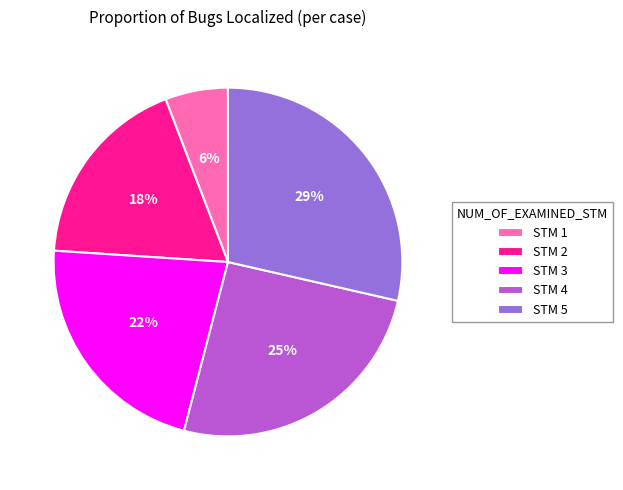

Is there any slice that represents more than half of the pie?

No